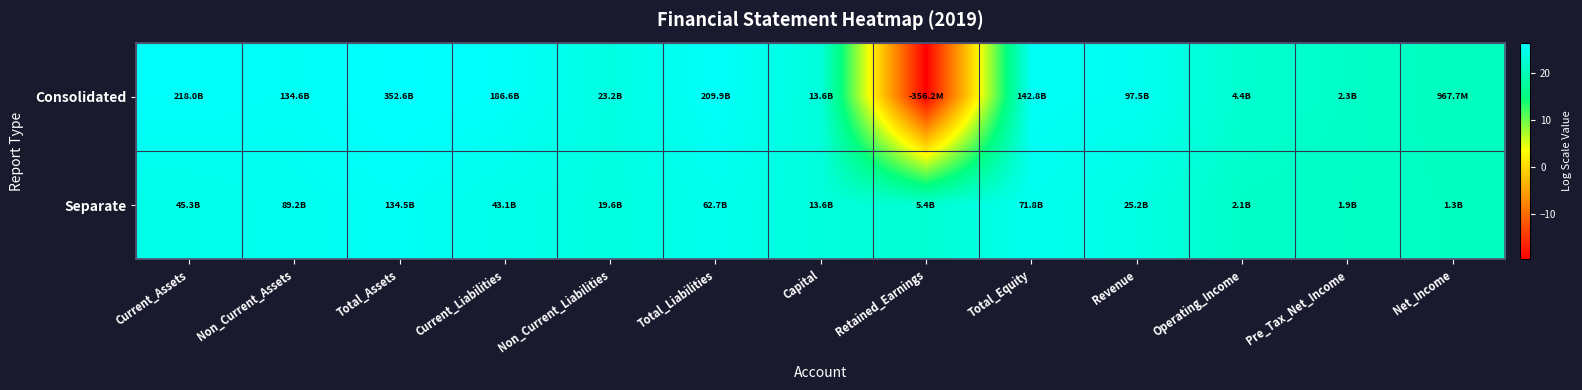

Reading left to right, extract all data points from this chart.

Consolidated: Current_Assets=26.1	Non_Current_Assets=25.6	Total_Assets=26.6	Current_Liabilities=26.0	Non_Current_Liabilities=23.9	Total_Liabilities=26.1	Capital=23.3	Retained_Earnings=-19.7	Total_Equity=25.7	Revenue=25.3	Operating_Income=22.2	Pre_Tax_Net_Income=21.6	Net_Income=20.7
Separate: Current_Assets=24.5	Non_Current_Assets=25.2	Total_Assets=25.6	Current_Liabilities=24.5	Non_Current_Liabilities=23.7	Total_Liabilities=24.9	Capital=23.3	Retained_Earnings=22.4	Total_Equity=25.0	Revenue=23.9	Operating_Income=21.5	Pre_Tax_Net_Income=21.4	Net_Income=21.0